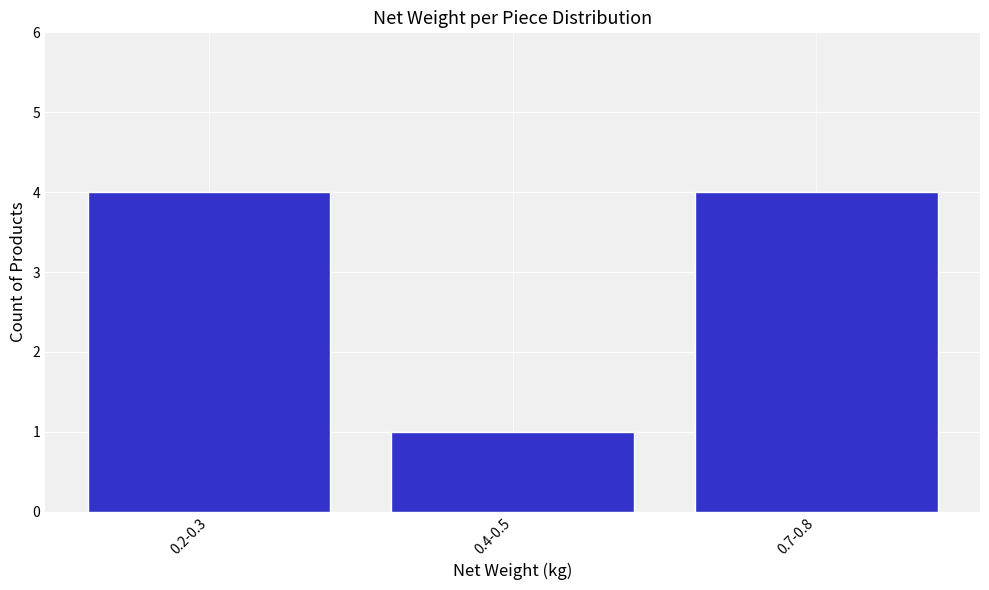

Reading right to left, transcribe all the data shown in this chart.

0.7-0.8=4	0.4-0.5=1	0.2-0.3=4